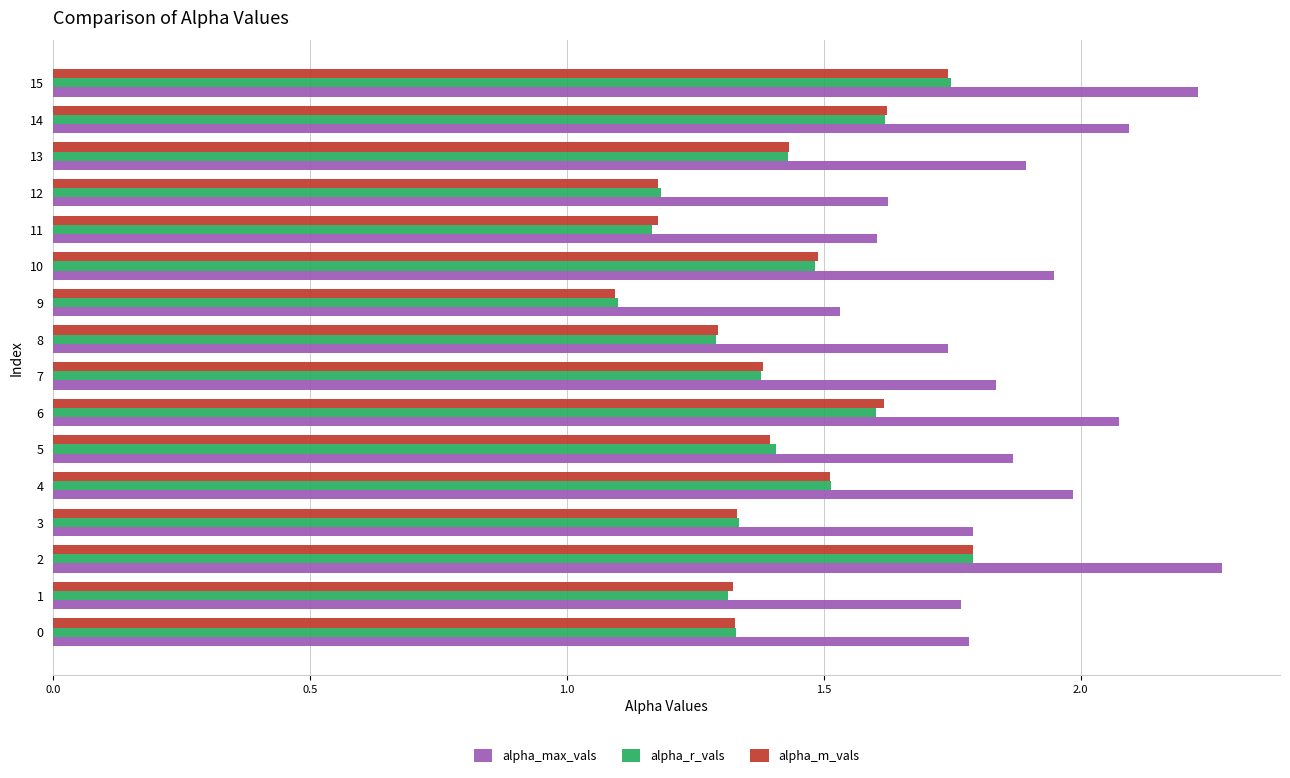

Is the value of alpha_r_vals at 12 greater than the value of alpha_m_vals at 6?

No